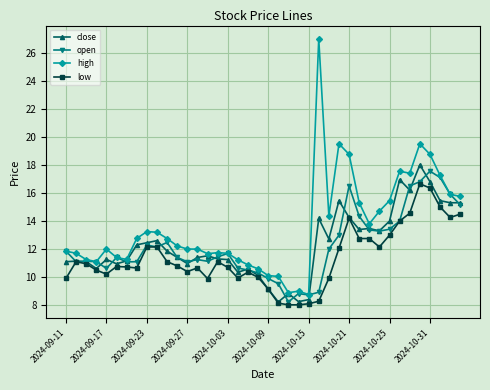

True or false: close has more than 1 points higher than both neighbors.

True